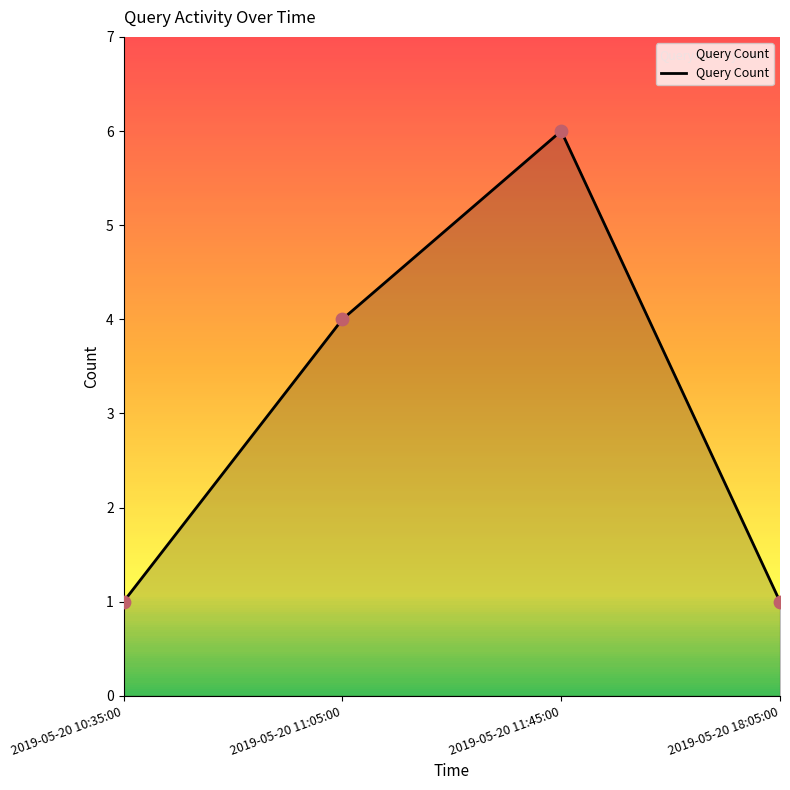

Which has a higher value, 2019-05-20 11:45:00 or 2019-05-20 11:05:00?

2019-05-20 11:45:00